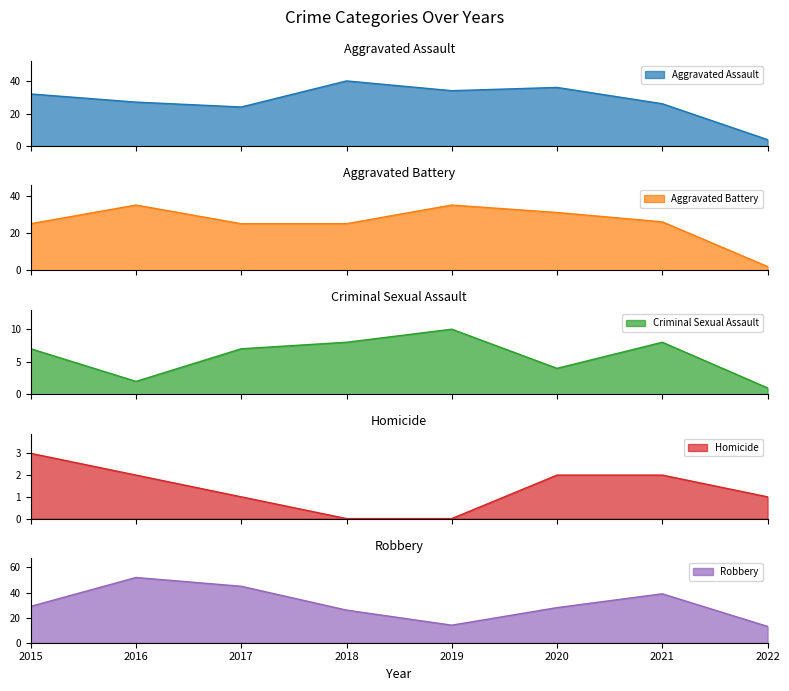

Does the chart have visible grid lines?

No